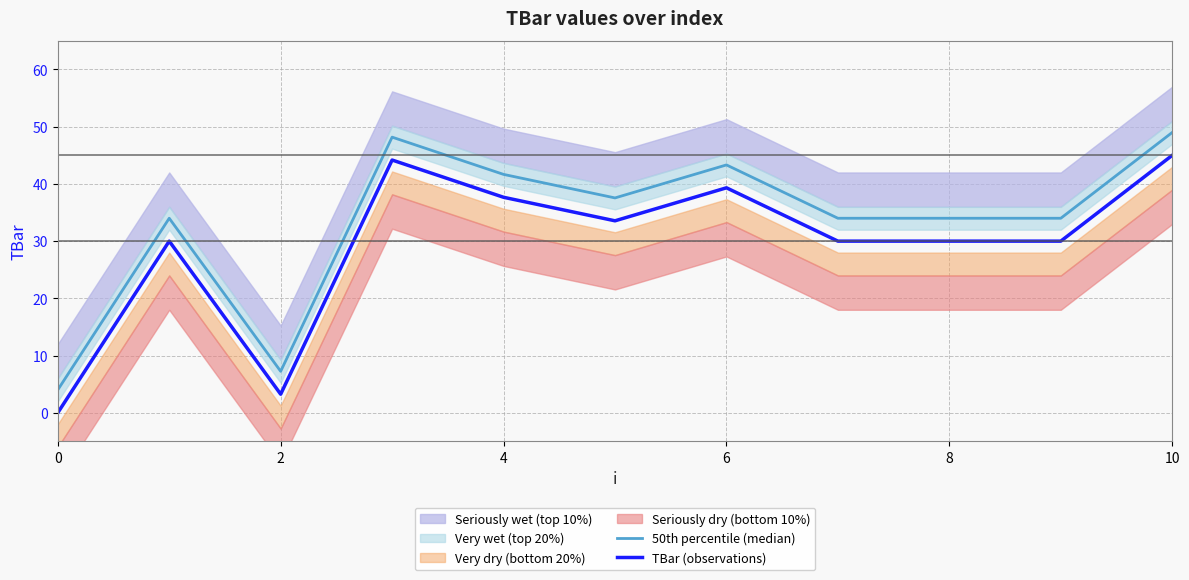

What is the label of the 4th point from the right?

7